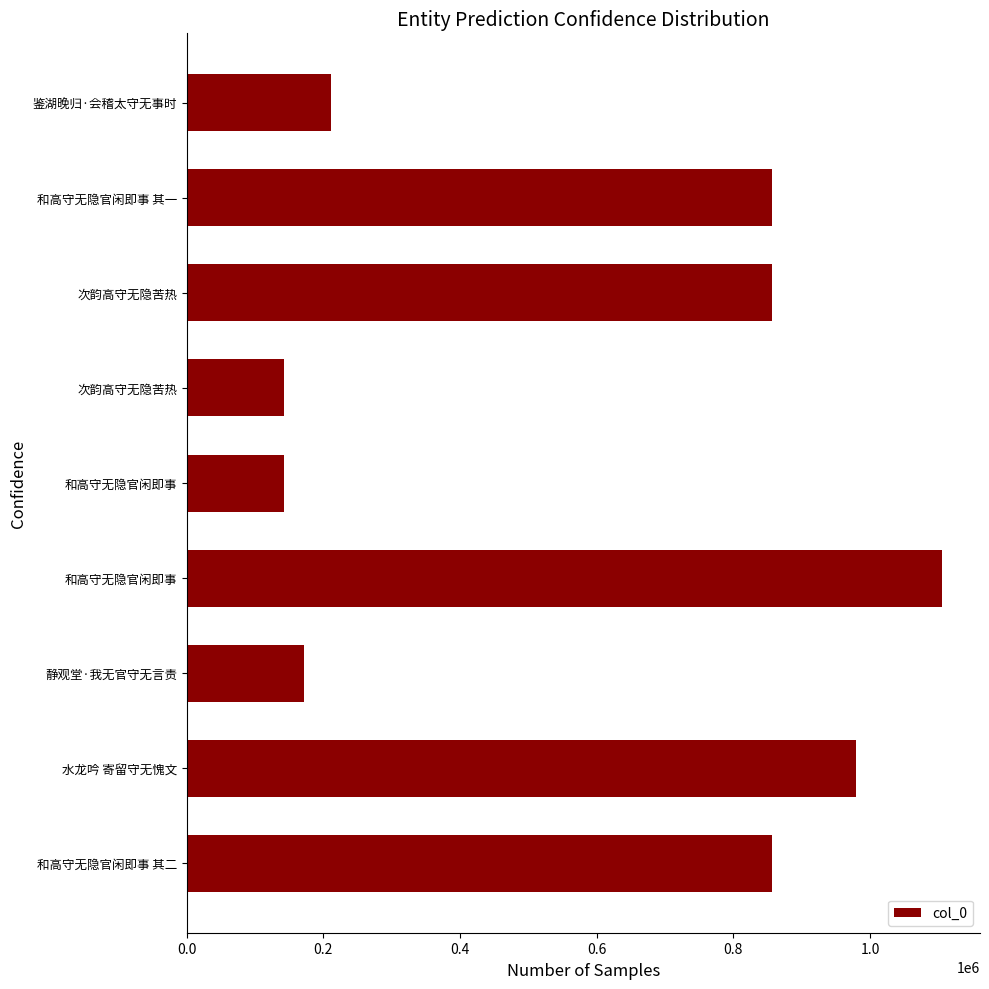

What is the smallest value displayed?

141965